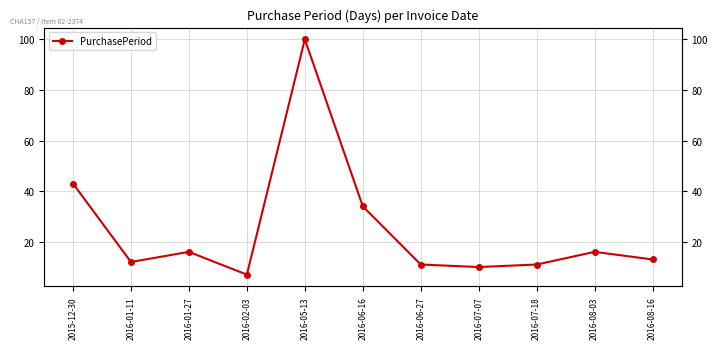

What is the average value?

25